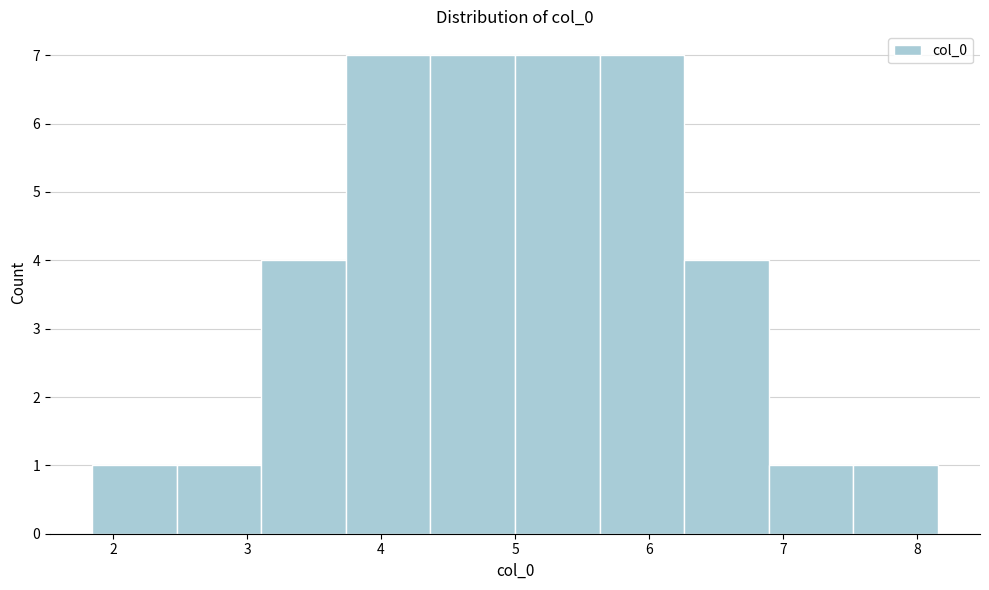

How tall is the bar that spans 3.1 to 3.7 on the x-axis? Neither the bar edges nor the heights are printed on the chart, so give them approximately, as read against the axes.

4